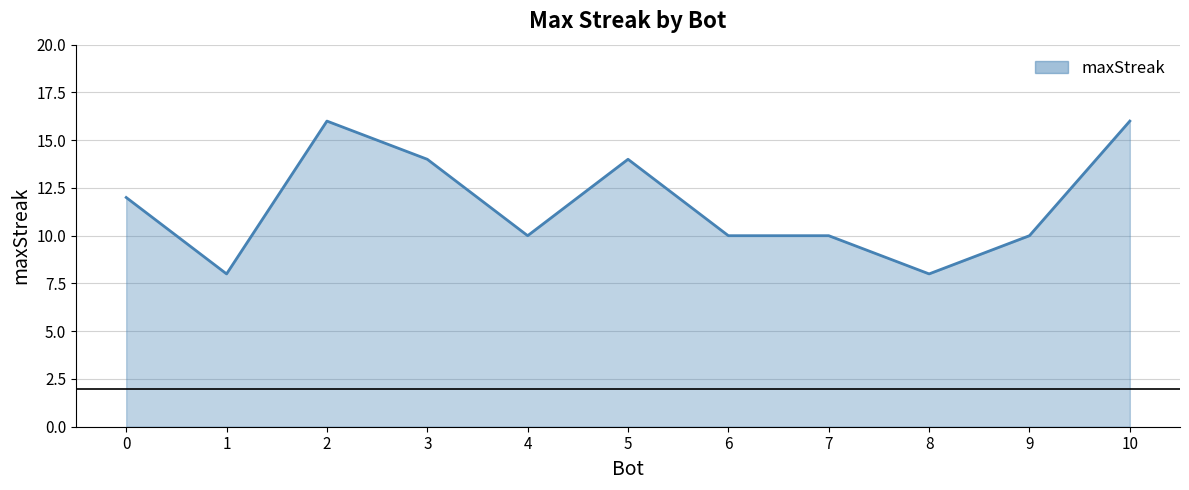

What is the ratio of the value at 7 to the value at 6?

1.0